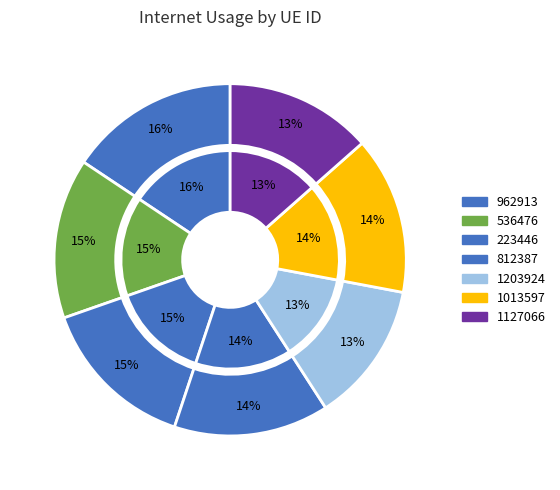

Count the number of slices in the pie.

7